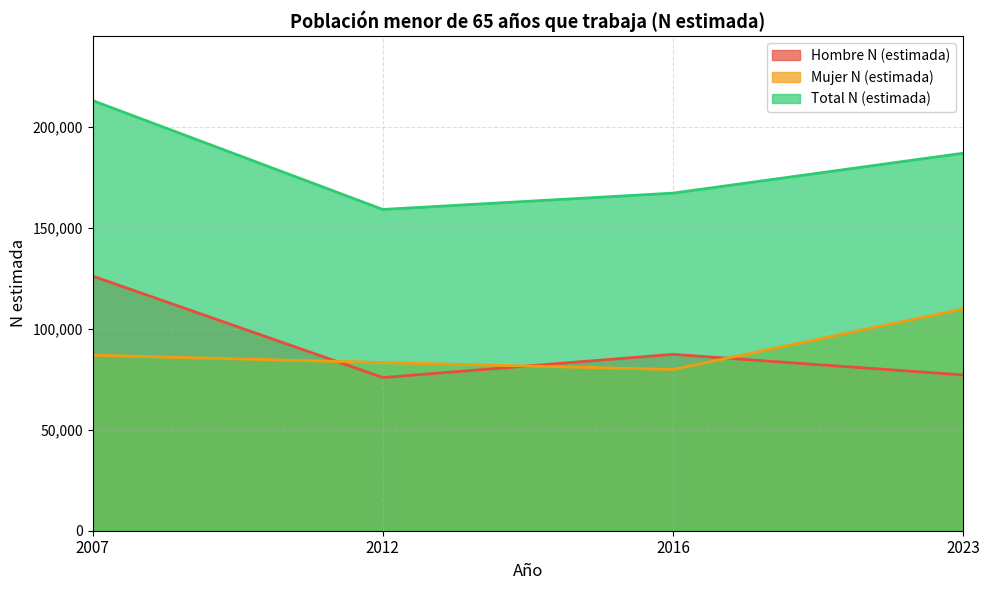

Where do Mujer N (estimada) and Hombre N (estimada) first cross each other?

2007 and 2012